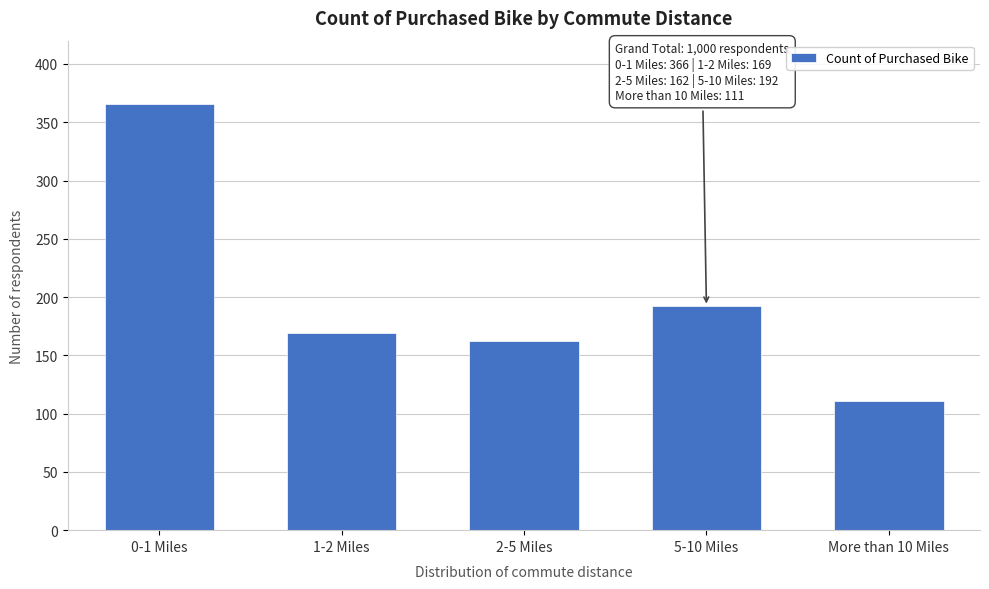

Reading left to right, list all the values displayed in this chart.

0-1 Miles=366	1-2 Miles=169	2-5 Miles=162	5-10 Miles=192	More than 10 Miles=111